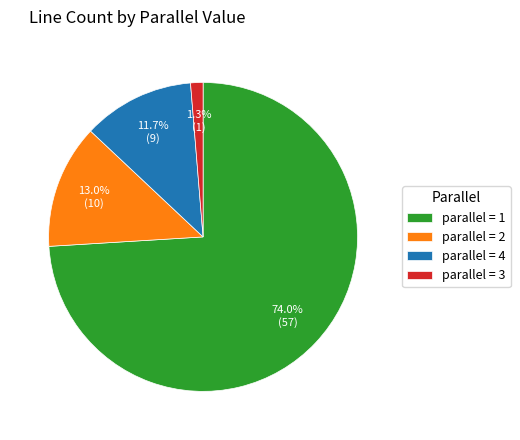

What portion of the pie excludes parallel = 1?

26.0%